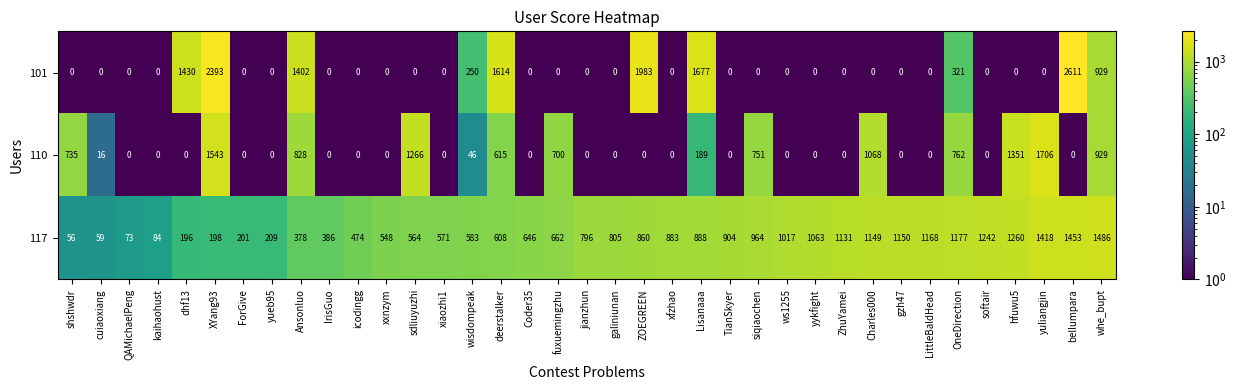

Is it true that 110 equals 0 at kaihaohust?

True